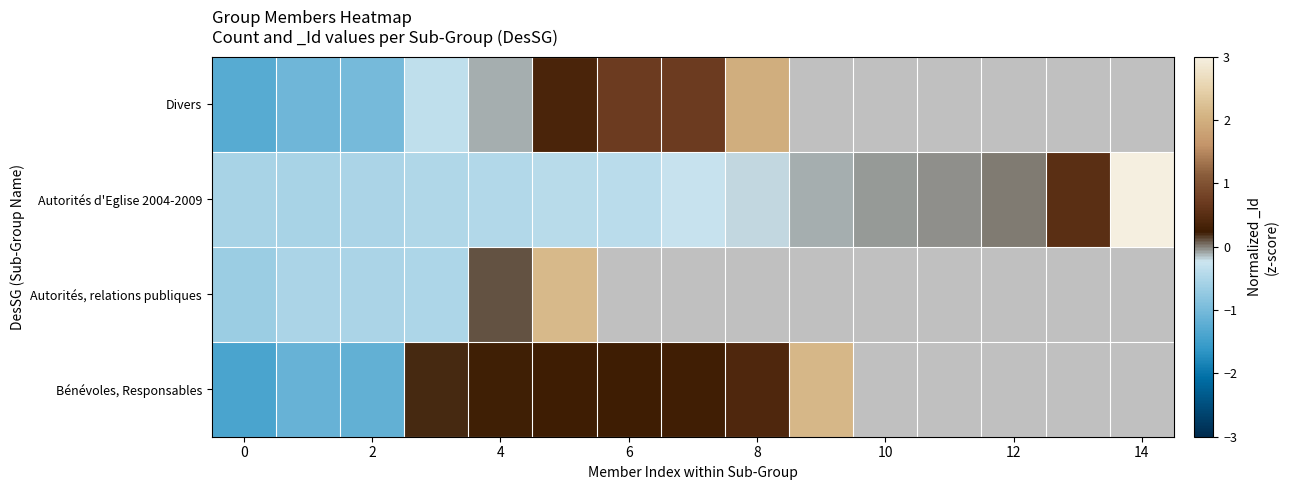

At which label is Autorités, relations publiques closest to 0?

4